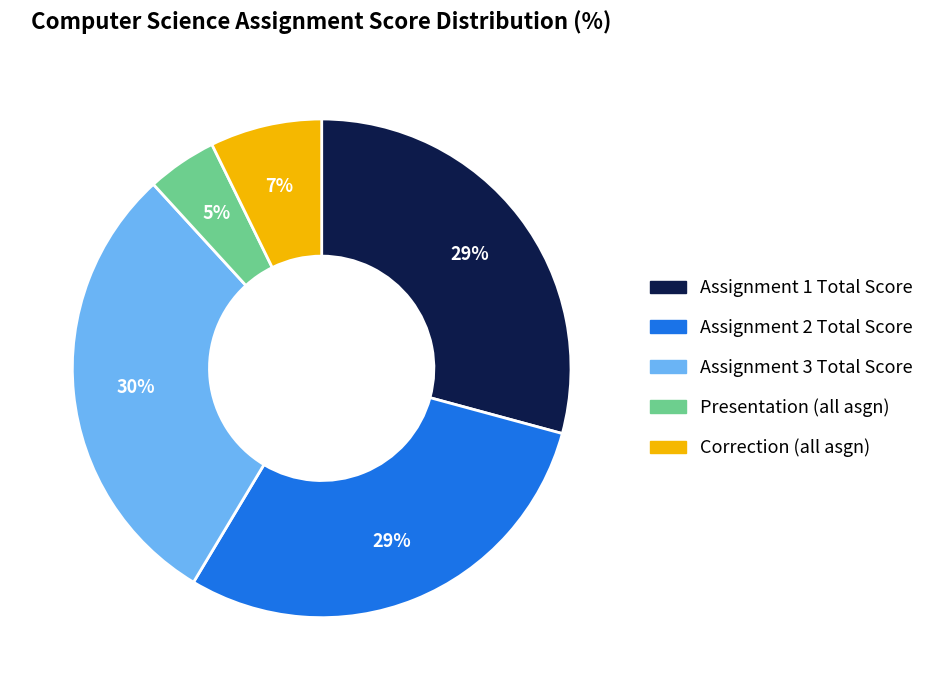

How many slices are in this pie chart?

5